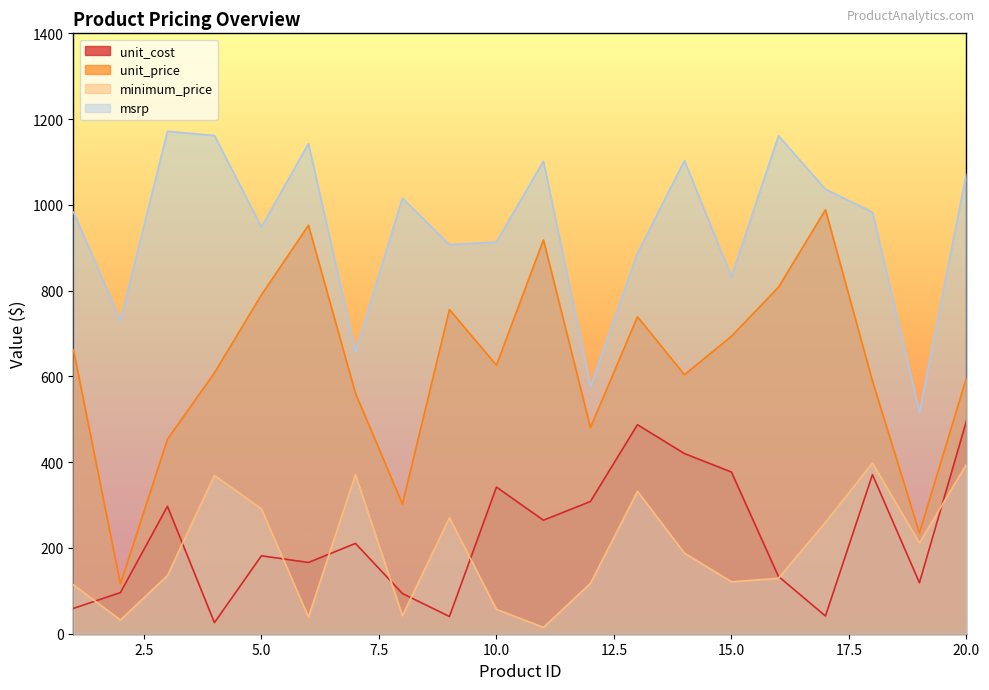

True or false: unit_cost and msrp intersect in this chart.

False